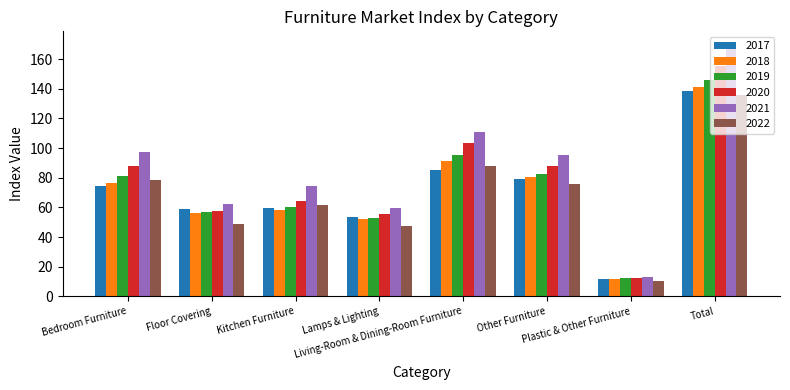

Which series has the largest total across all categories?

2021